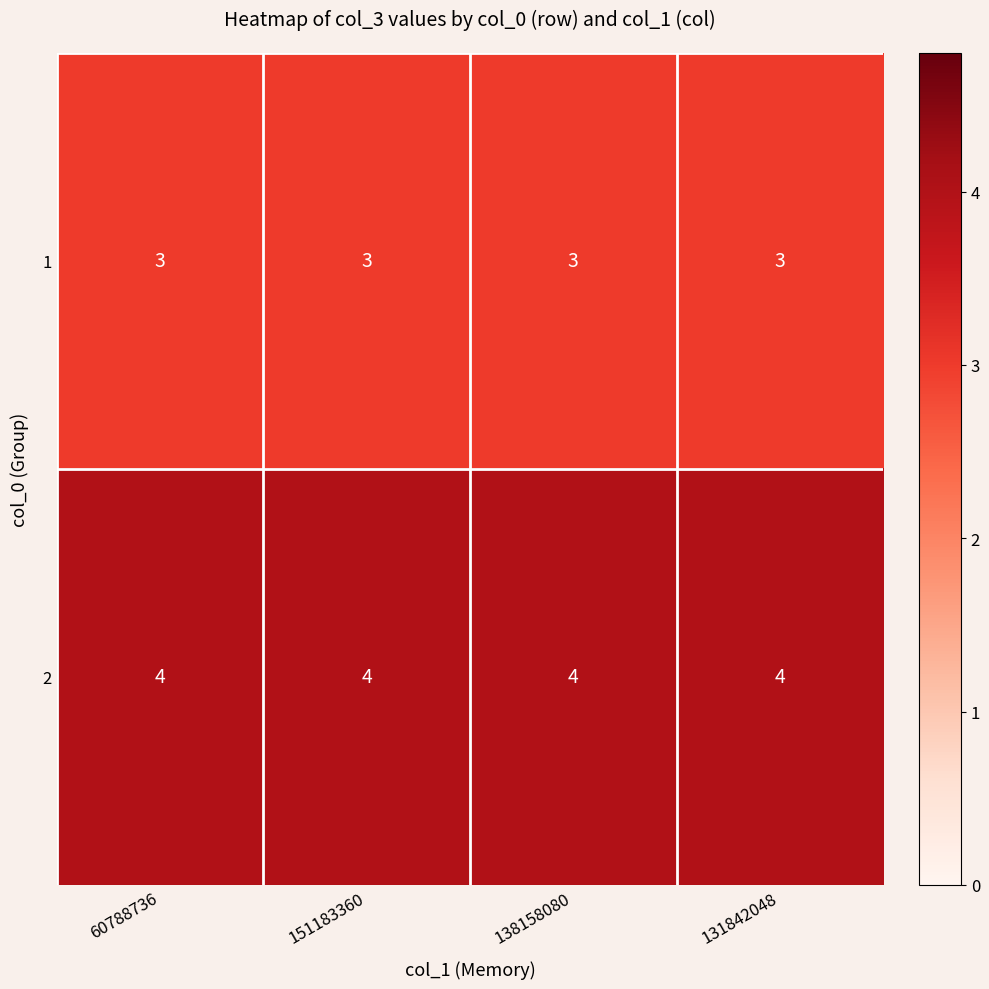

What is the lowest value of the 2 series?

4